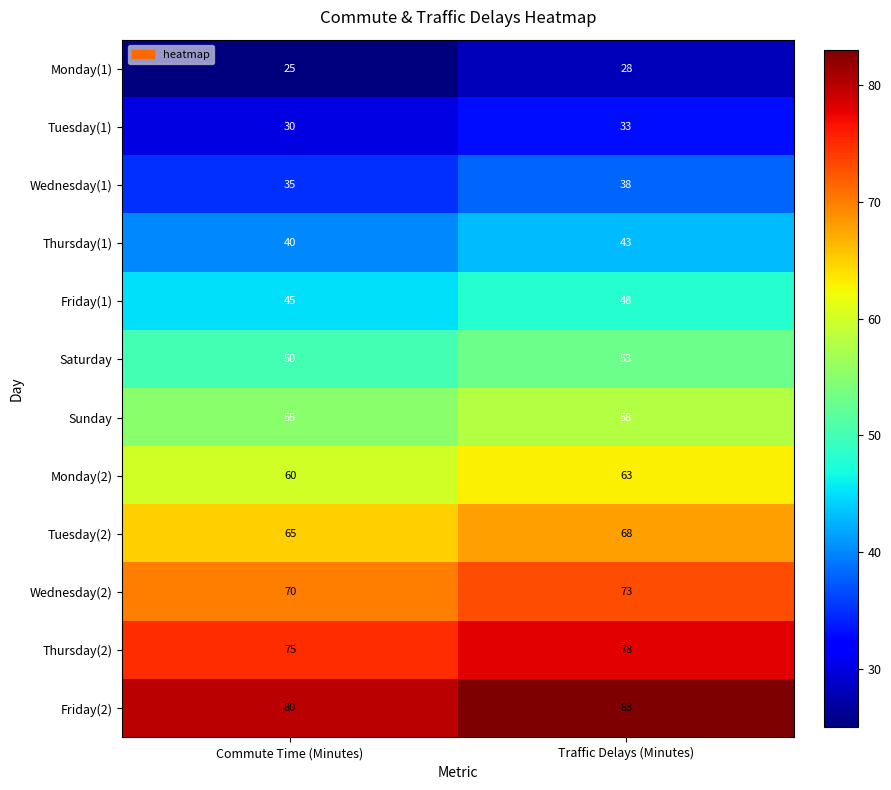

At how many categories does at least one series exceed 30?

2